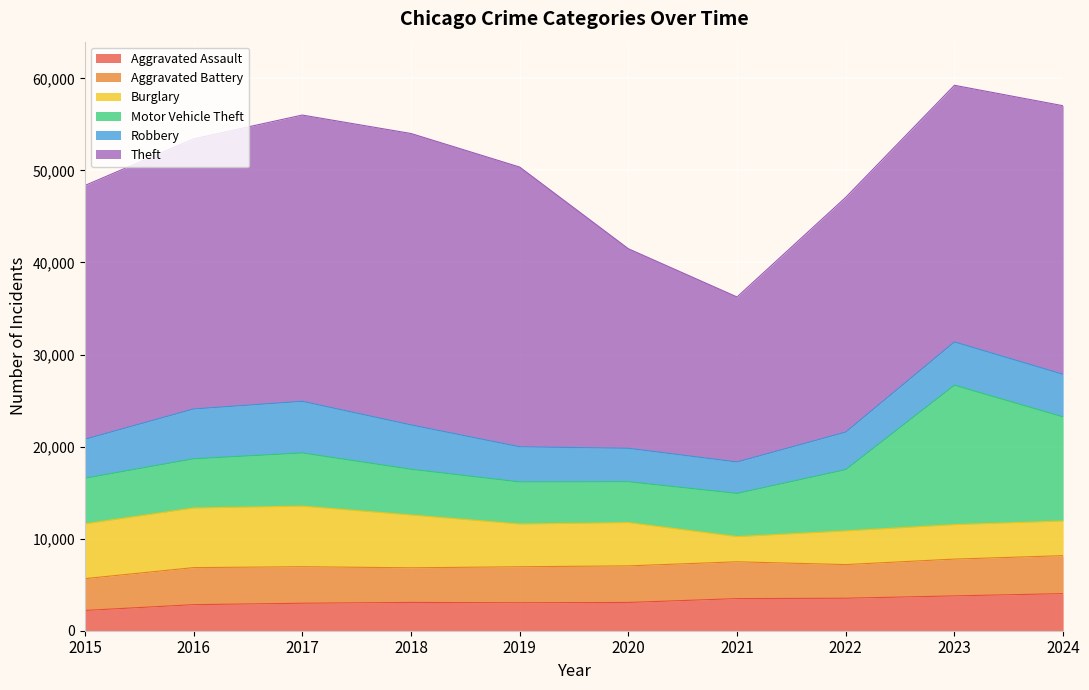

What is the lowest value of the Burglary series?

2737